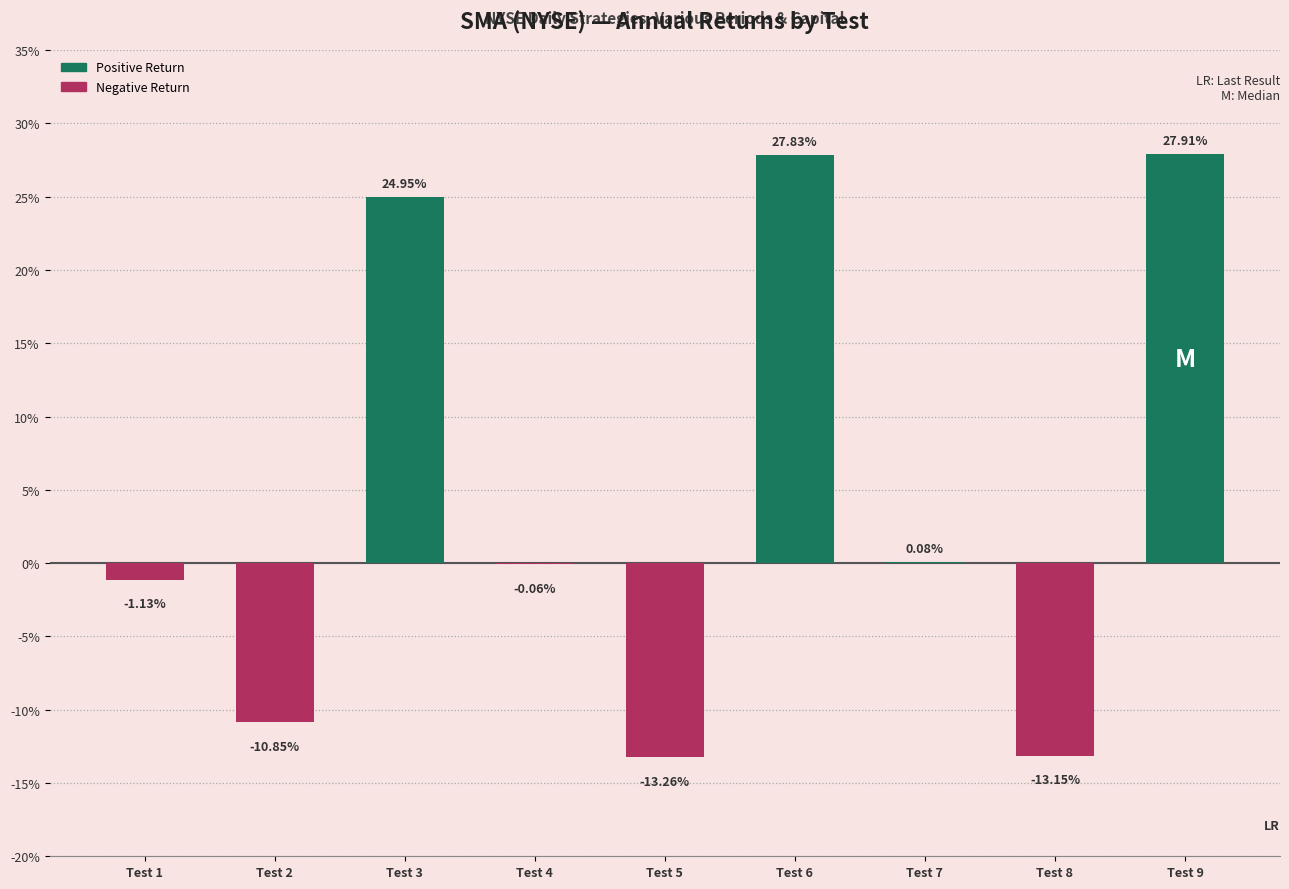

What is the change in value from Test 4 to Test 8?

-13.1